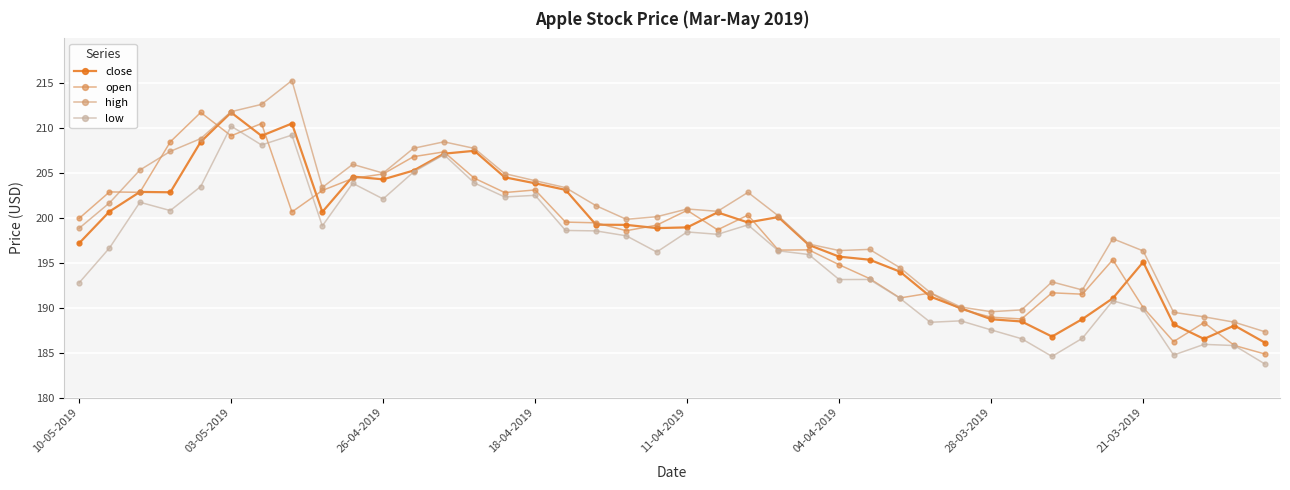

Which series has the largest total across all categories?

high